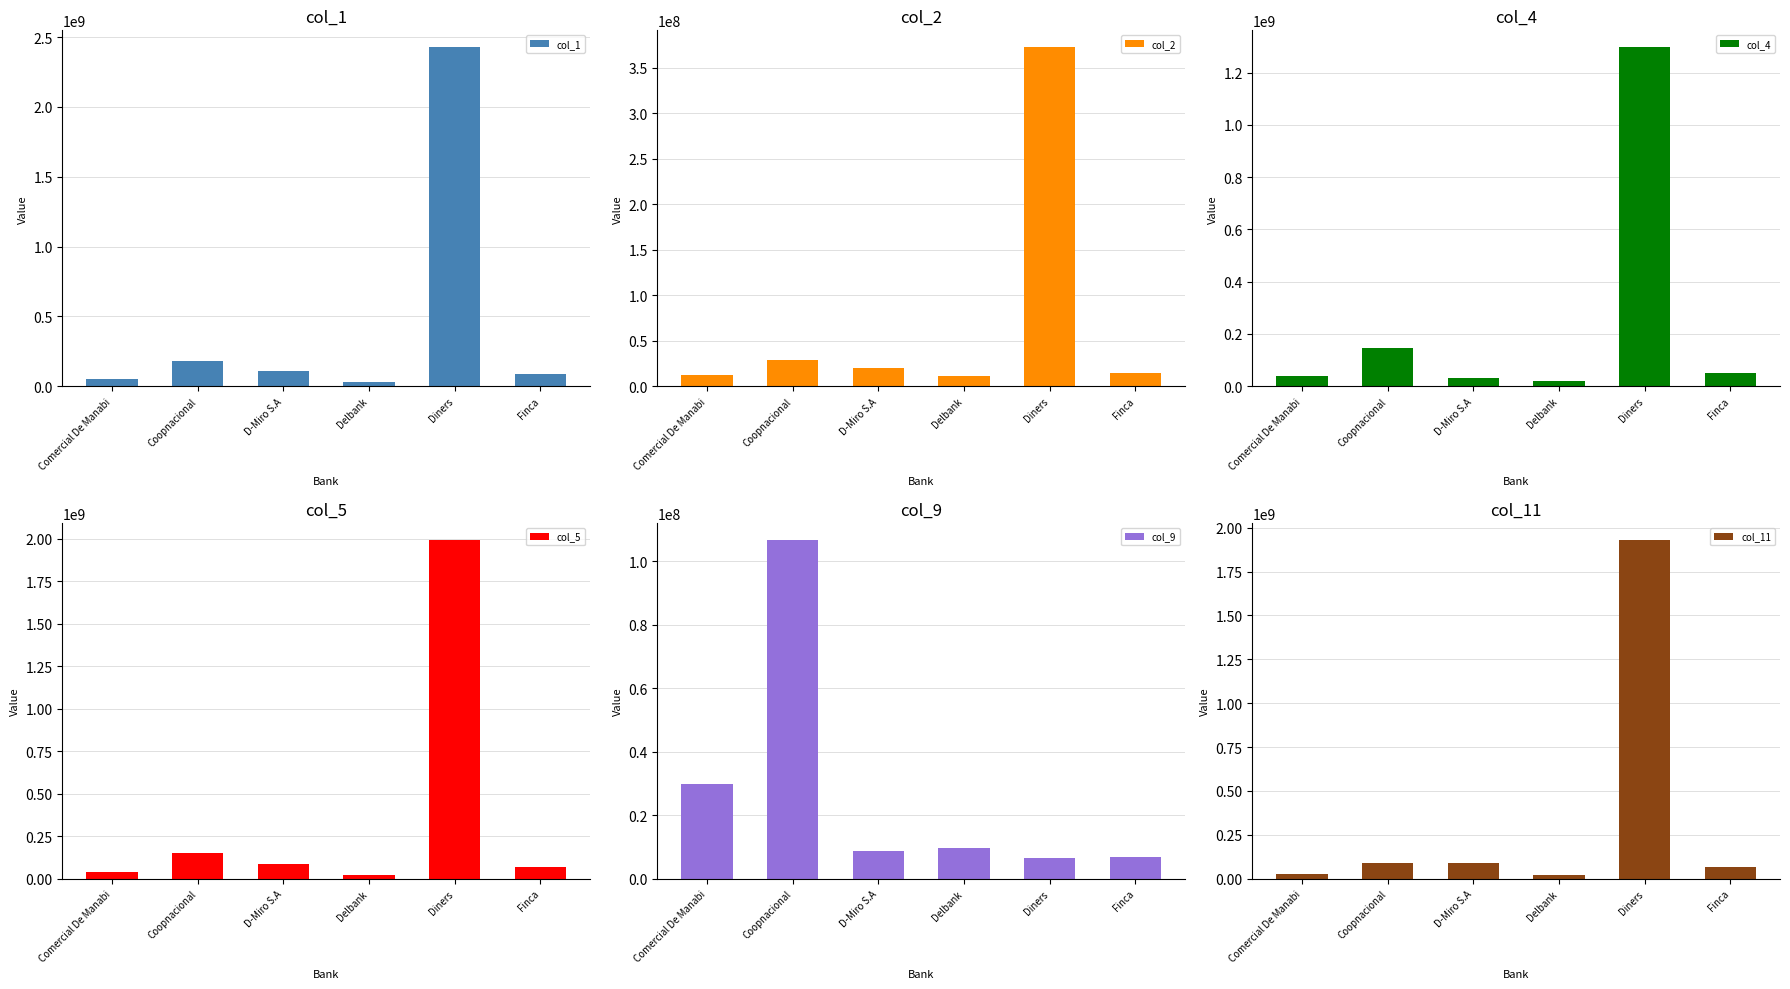

What are all the series names shown in the legend?

col_1, col_2, col_4, col_5, col_9, col_11